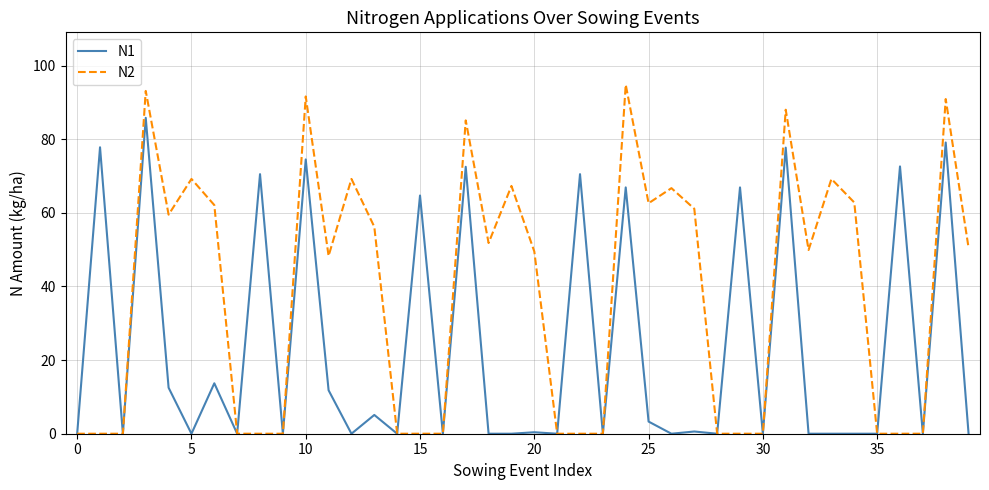

Which series has the widest spread of values?

N2